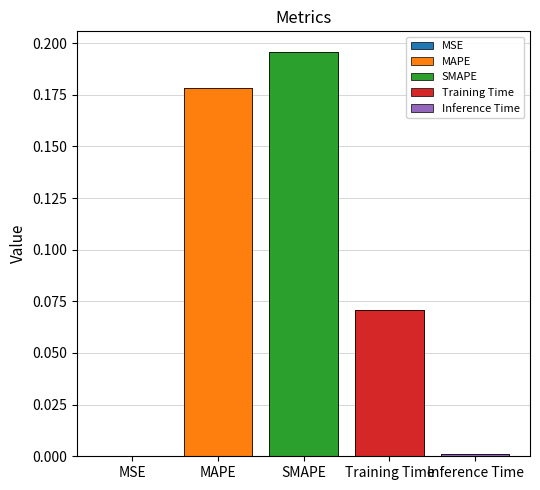

What is the difference between the maximum and minimum values?

0.2